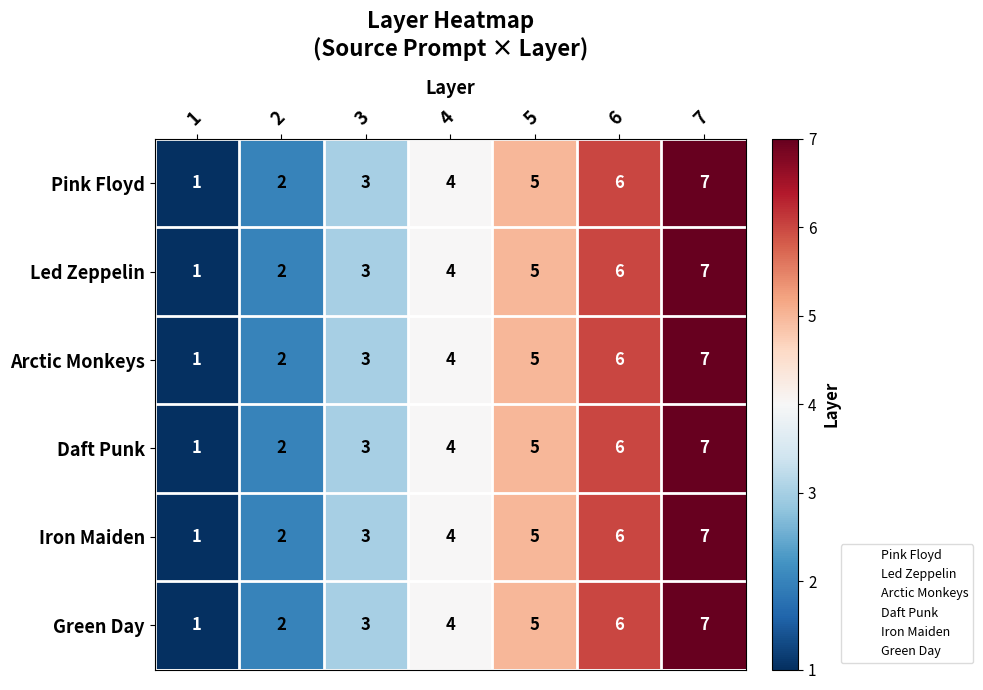

Is it true that Arctic Monkeys equals 2 at 7?

False